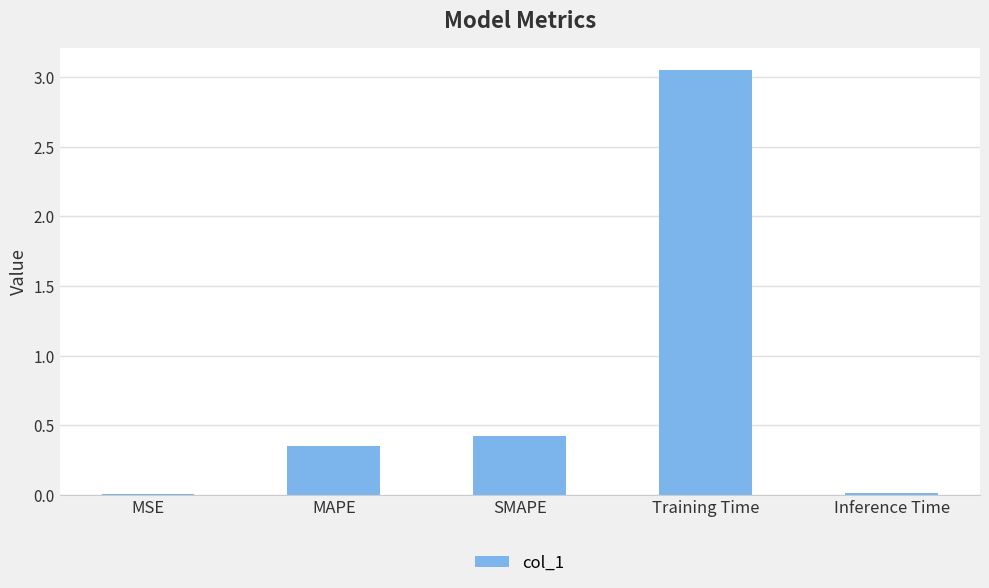

At which label is the value closest to 1?

SMAPE